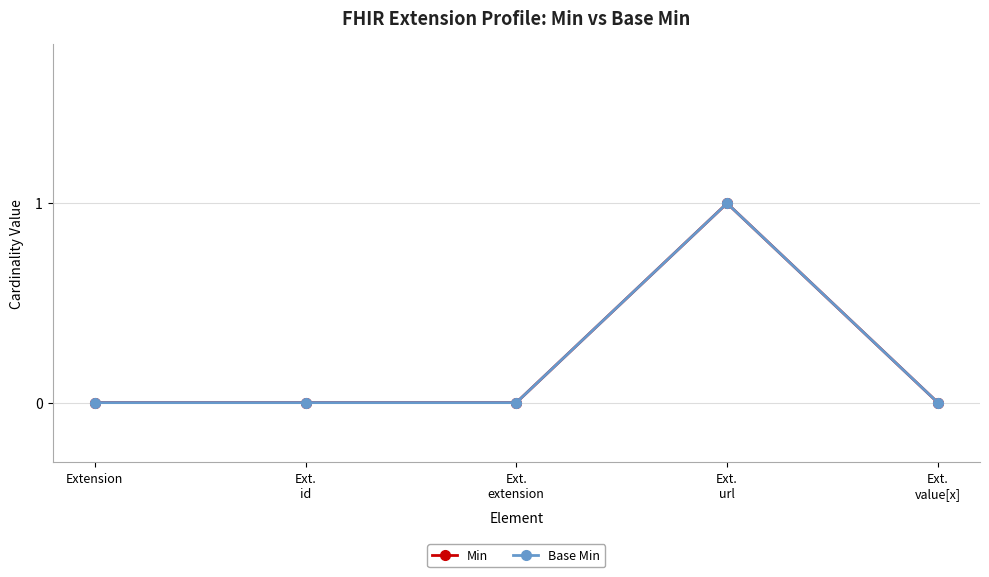

What is the label of the 3rd point from the right?

Ext.
extension